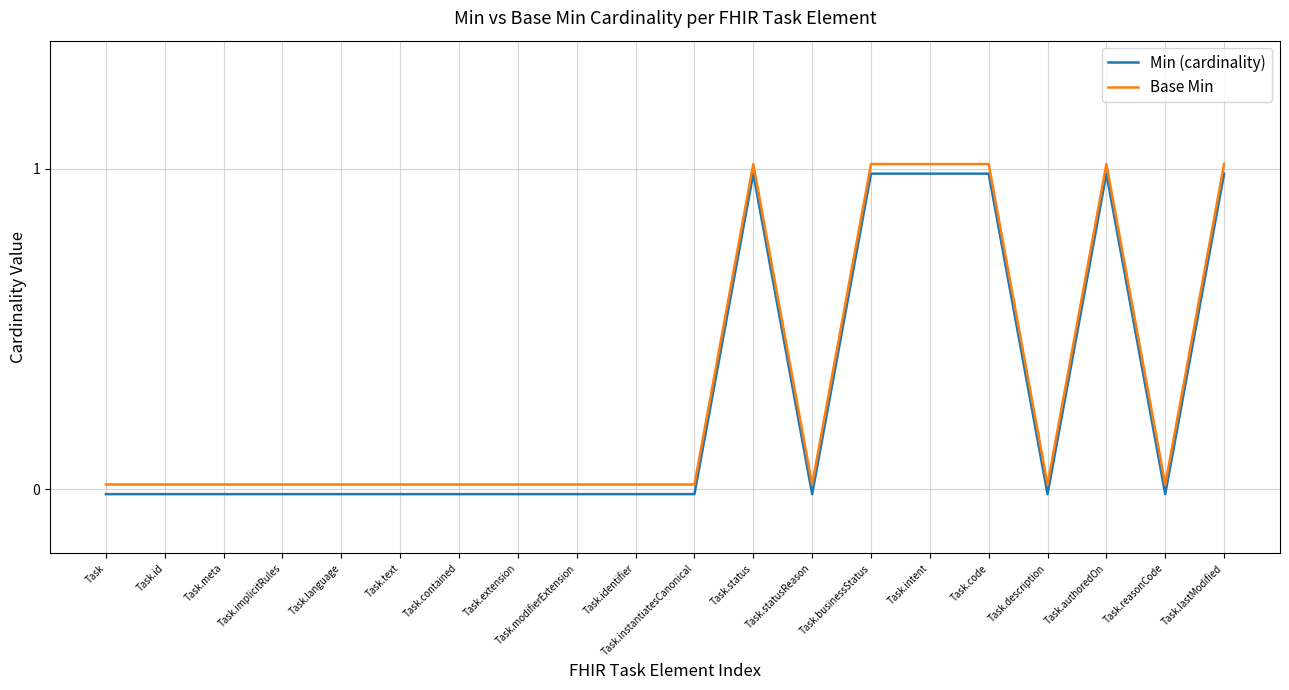

What is the label of the 6th point from the right?

Task.intent